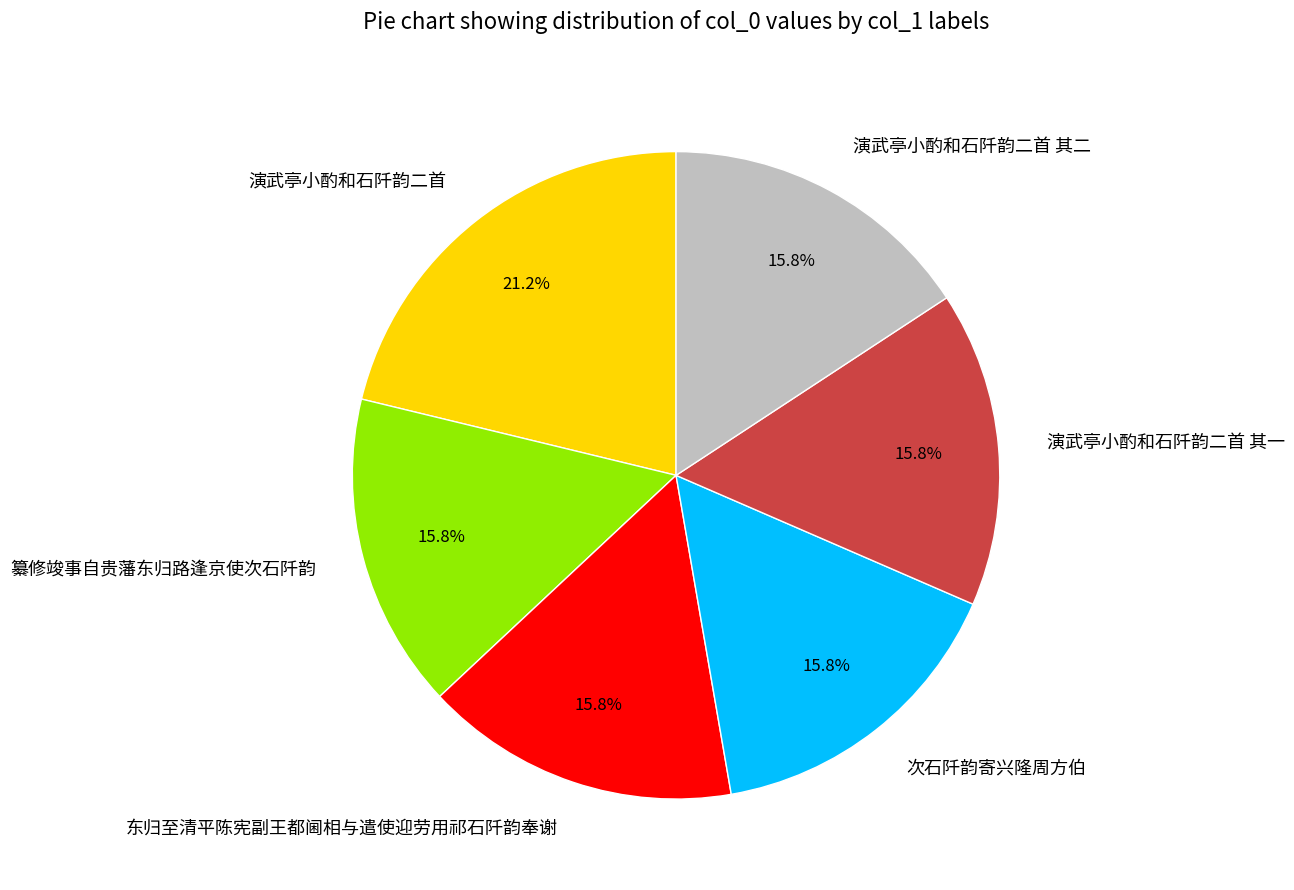

To the nearest percent, what is the difference between the largest and smallest slice percentages?

5%